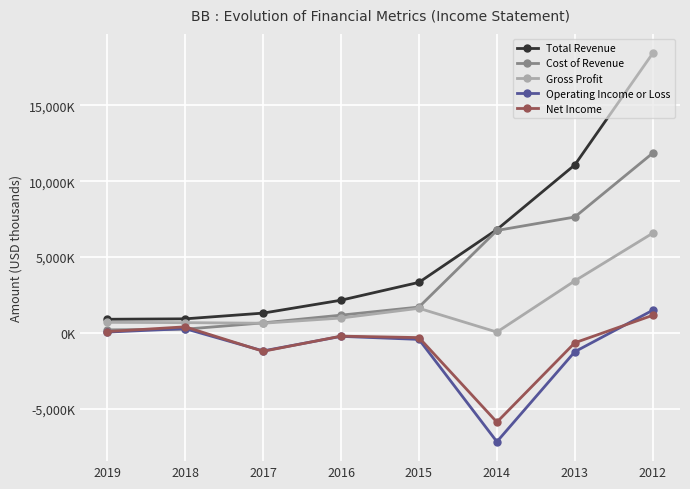

What are all the series names shown in the legend?

Total Revenue, Cost of Revenue, Gross Profit, Operating Income or Loss, Net Income